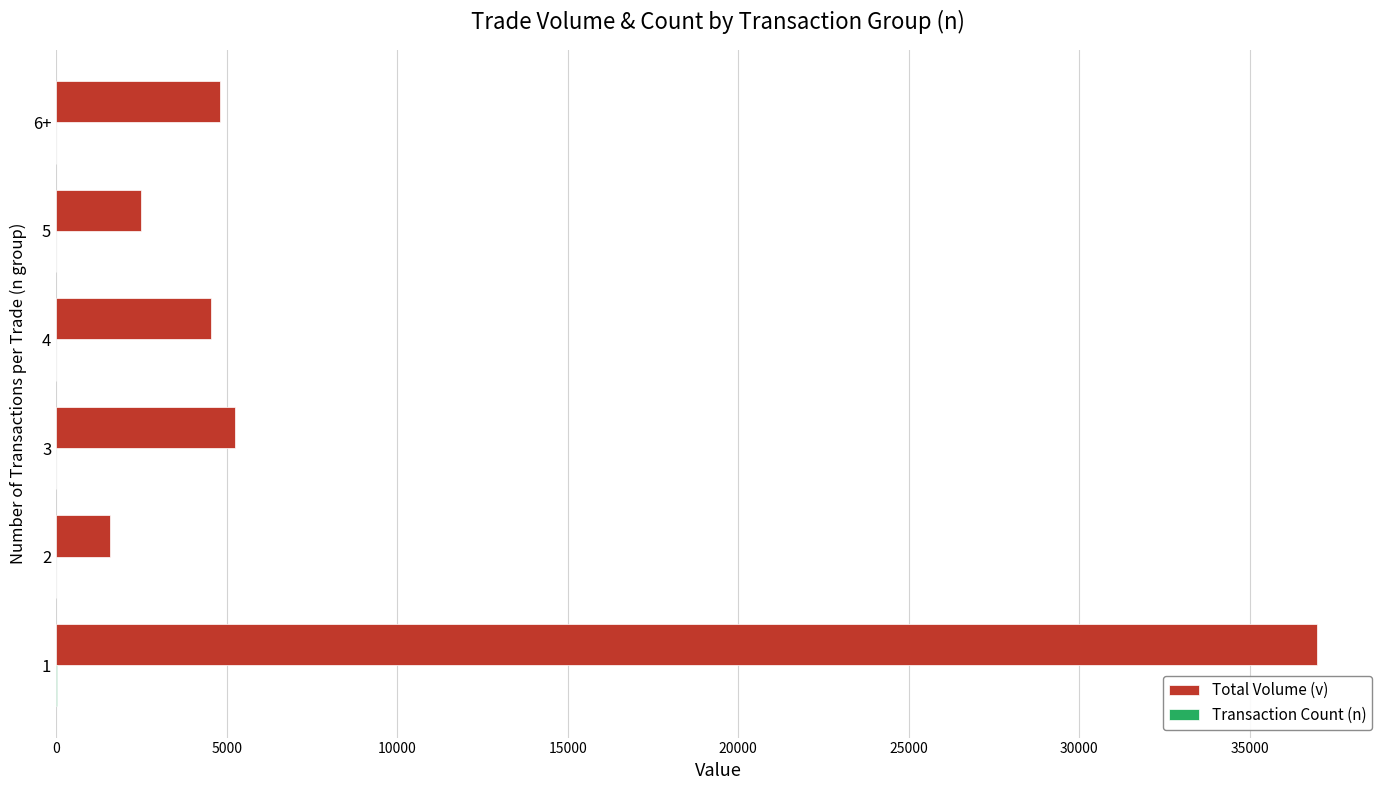

The value of Total Volume (v) at 1 is 36972. True or false?

True